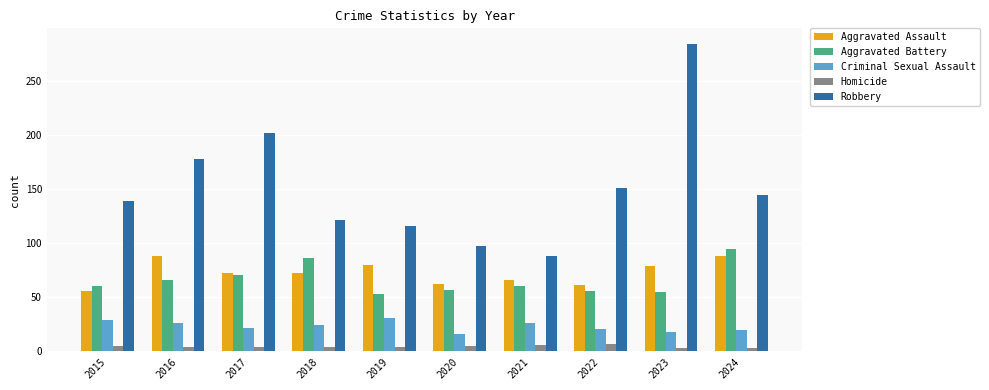

How many series are shown in this chart?

5